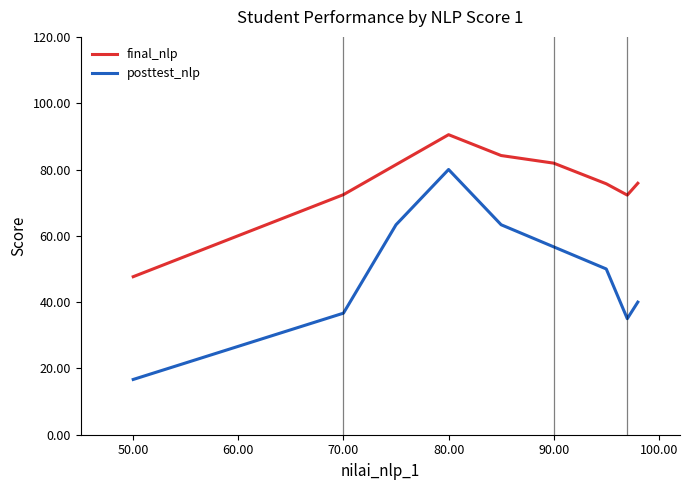

What is the smallest value displayed?

16.7